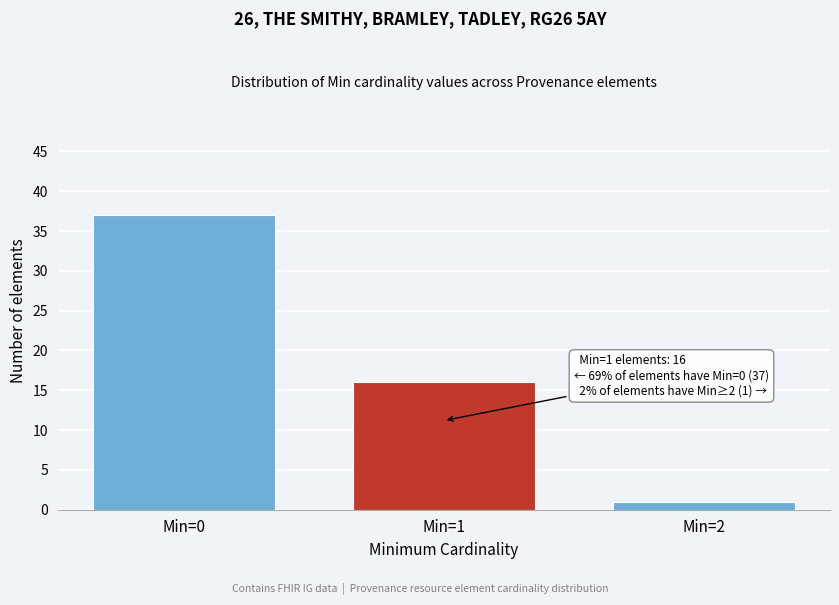

Reading left to right, transcribe all the data shown in this chart.

Min=0=37	Min=1=16	Min=2=1